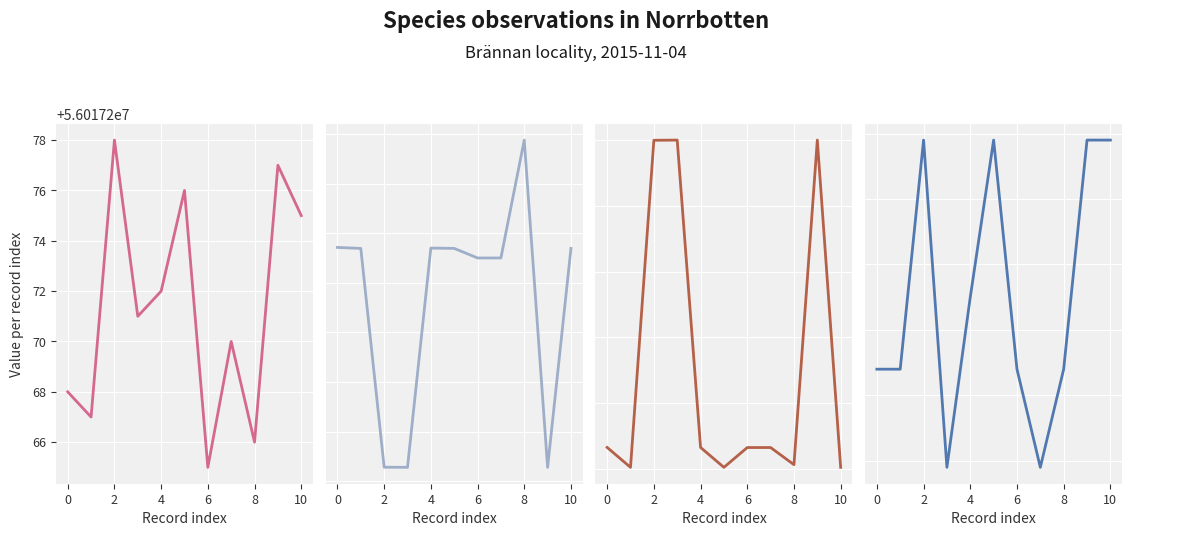

What is the approximate value of Id at 8, to the nearest 5?

56017265